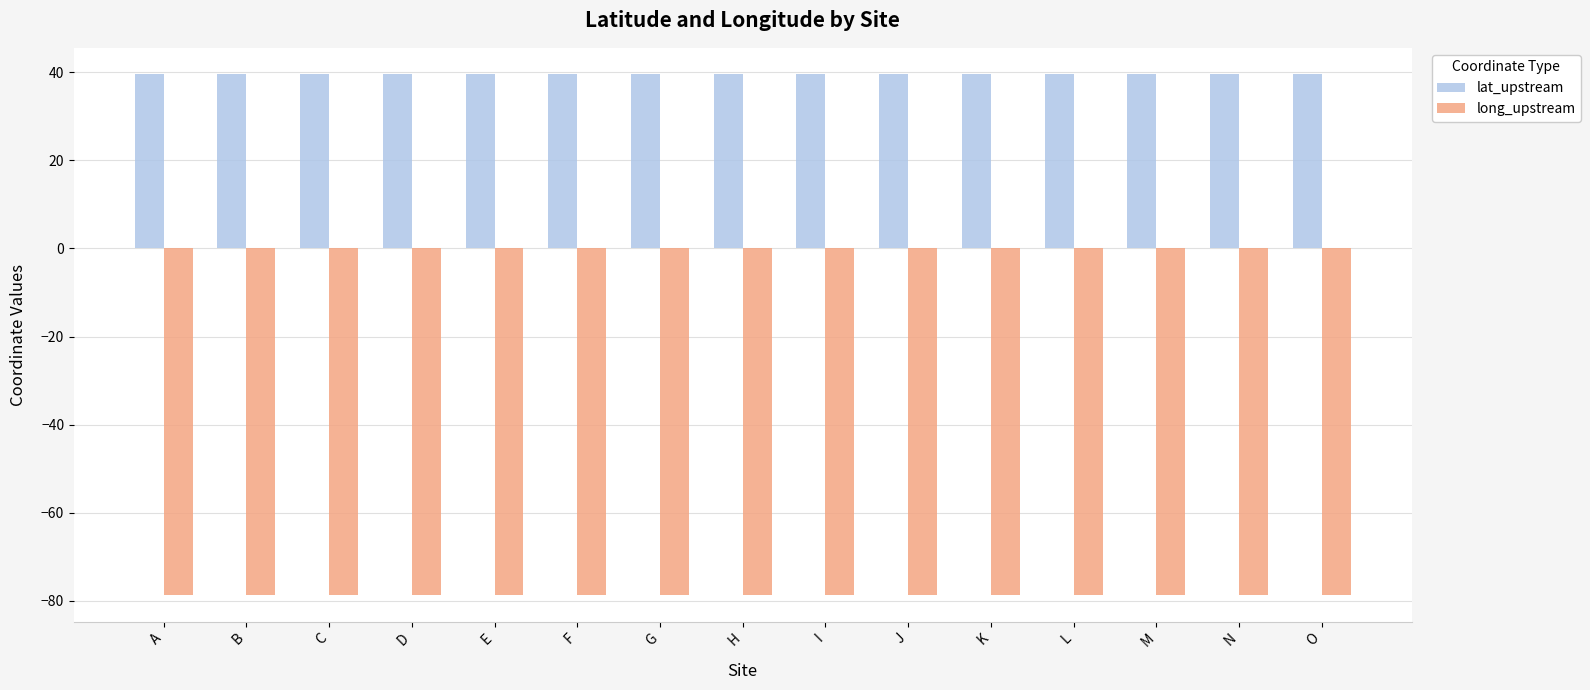

The lat_upstream series shows 39.6 at A. True or false?

True